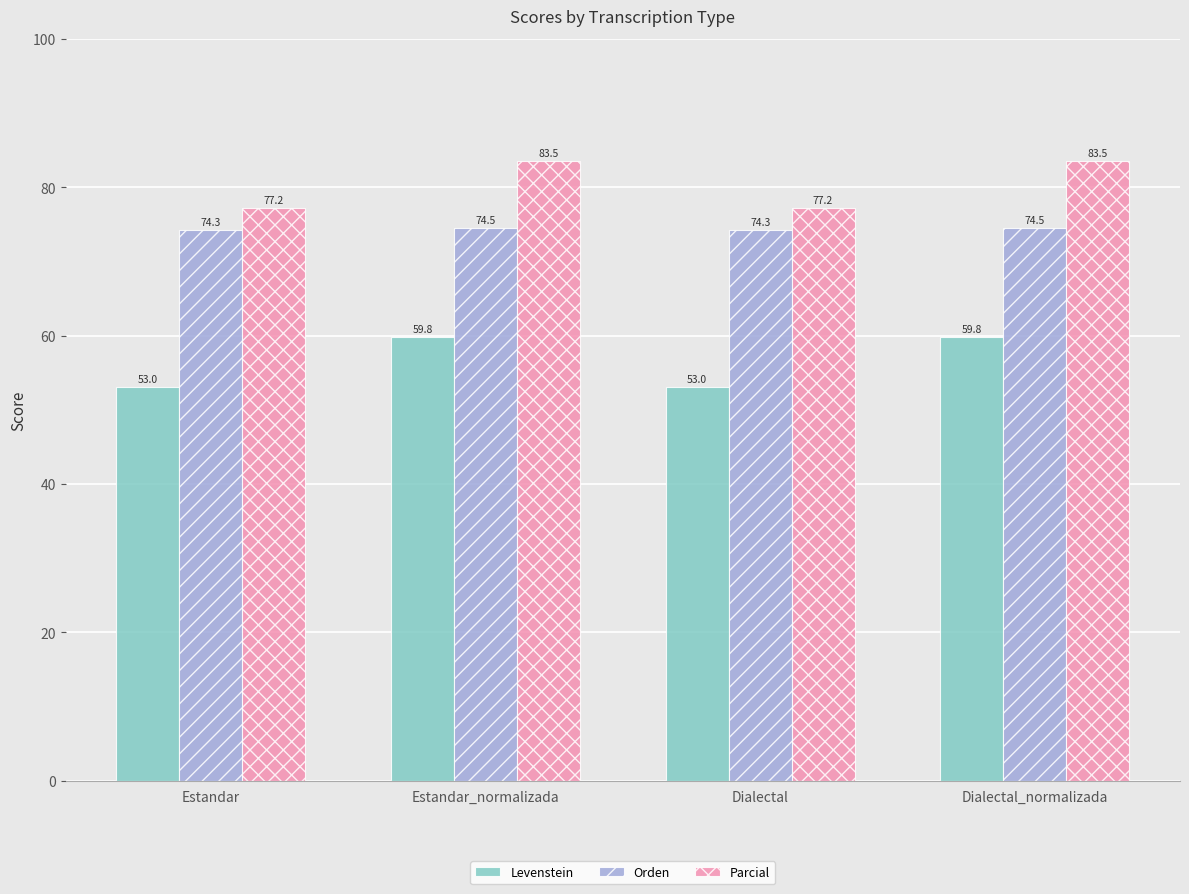

Reading left to right, list all the values displayed in this chart.

Levenstein: 53.0	59.8	53.0	59.8
Orden: 74.3	74.5	74.3	74.5
Parcial: 77.2	83.5	77.2	83.5